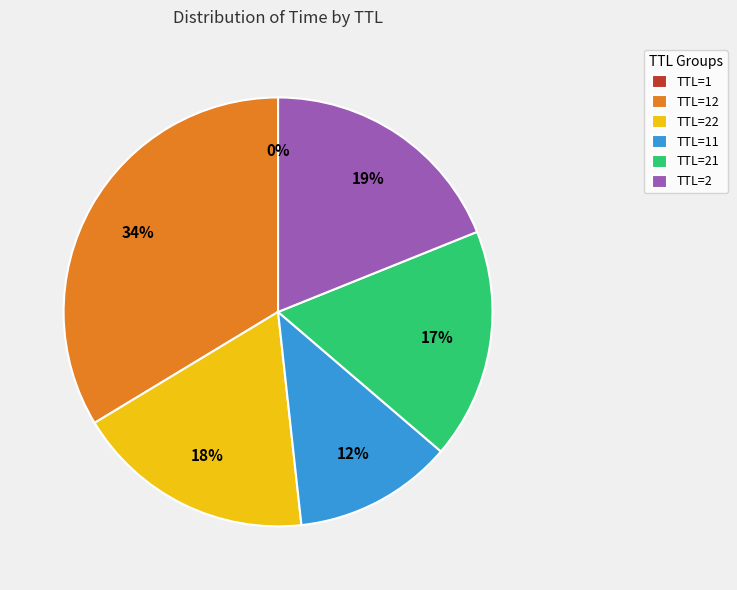

To the nearest percent, what is the difference between the largest and smallest slice percentages?

34%